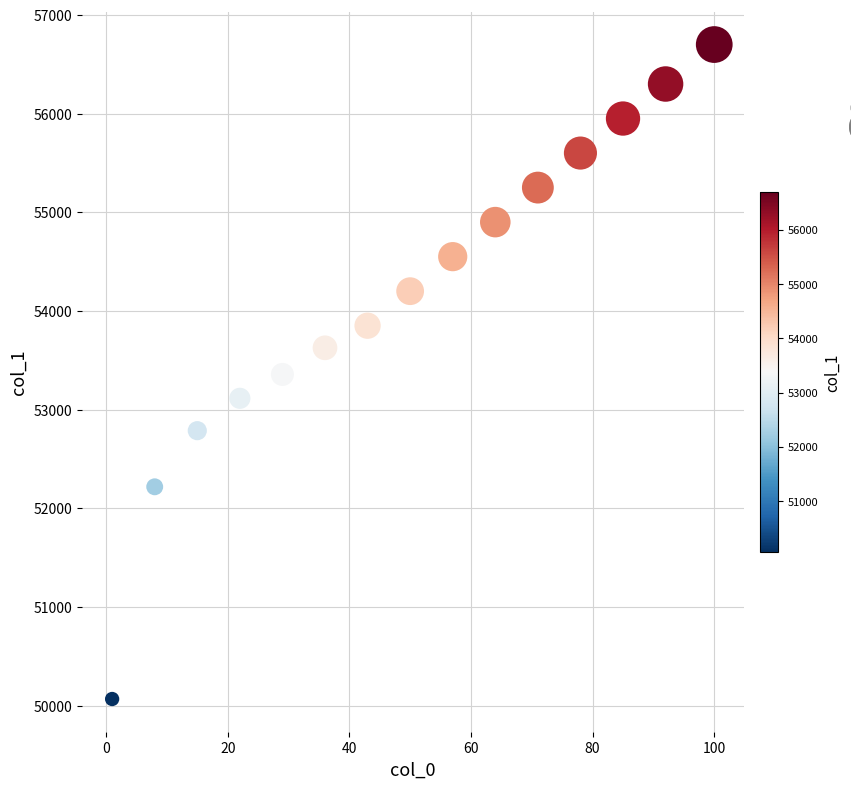

What is the range of Y values (max minus min)?

6634